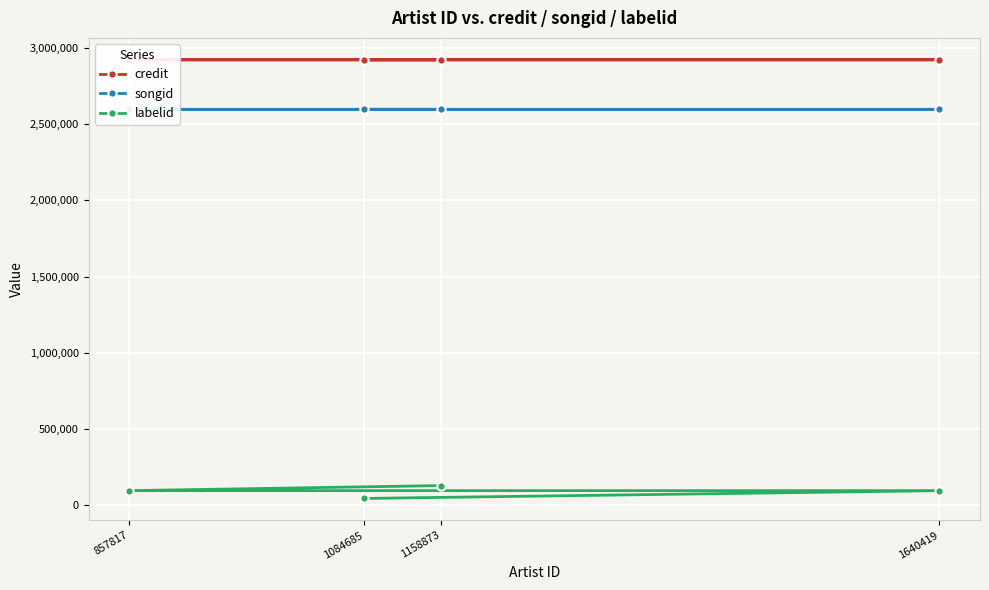

What is the value of the songid point at the 3rd from the left?

2597891